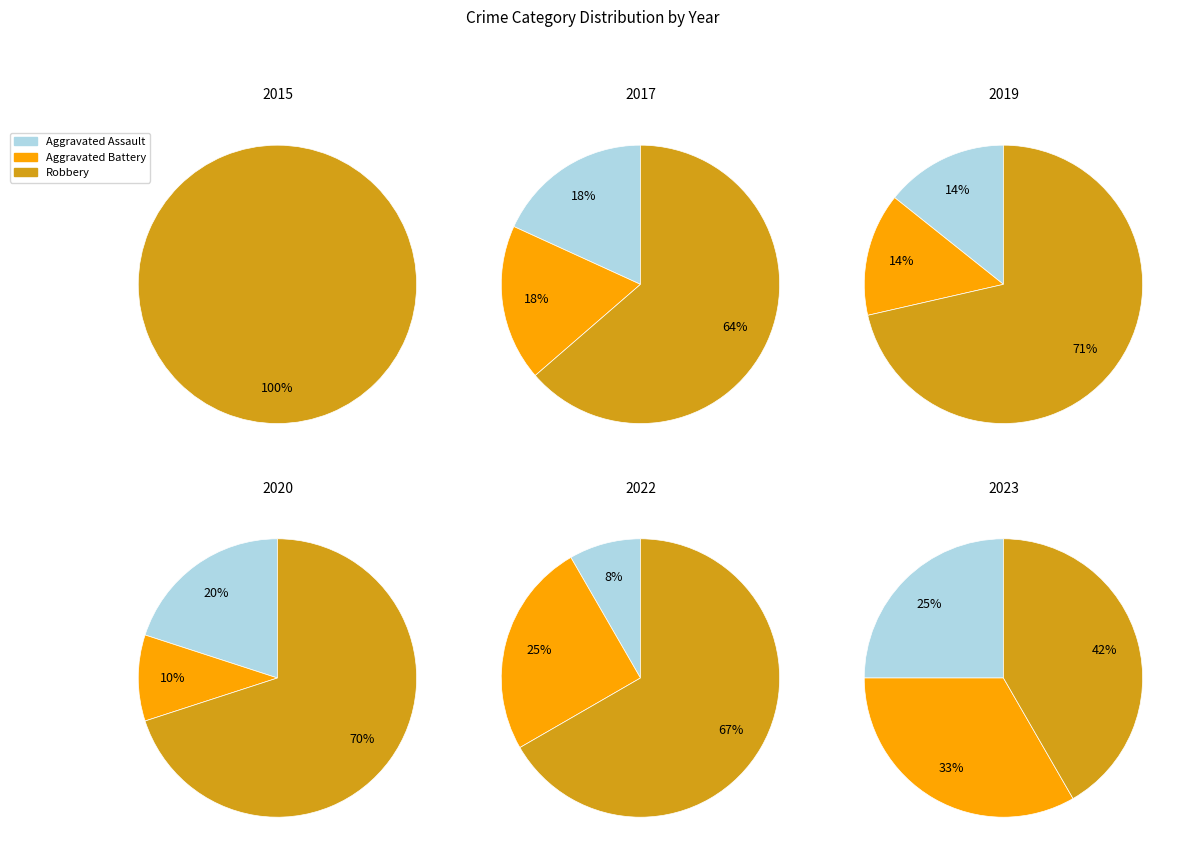

To the nearest percent, what is the difference between the 9 and 3 slice percentages?

5%